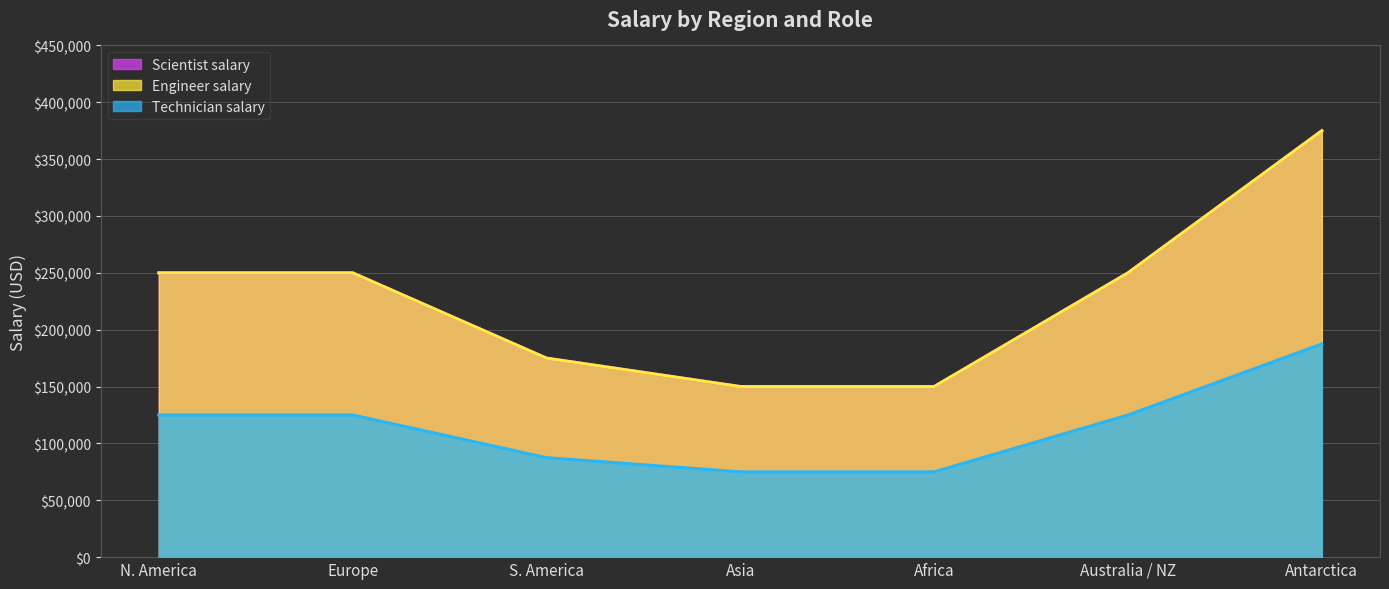

Between S. America and Asia, which series saw the biggest shift?

Scientist salary